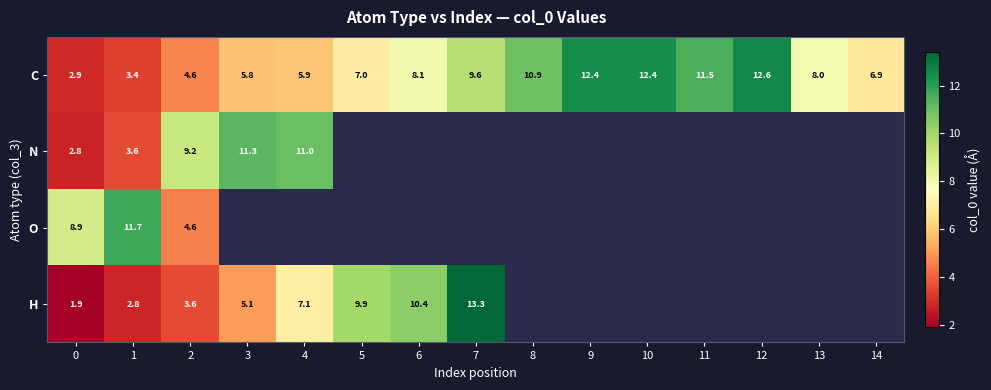

At 1, list the series in order from smallest to largest.

H, C, N, O